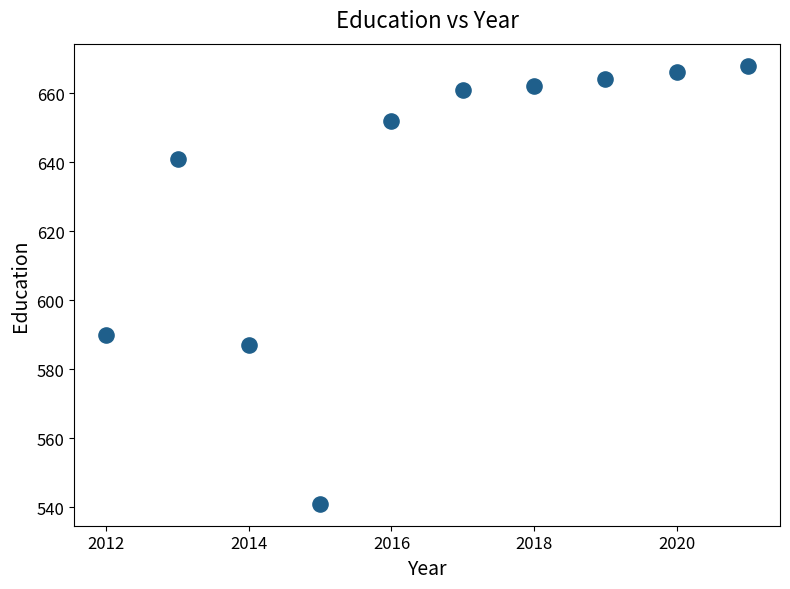

What Y value in the scatter plot is closest to 604?

590